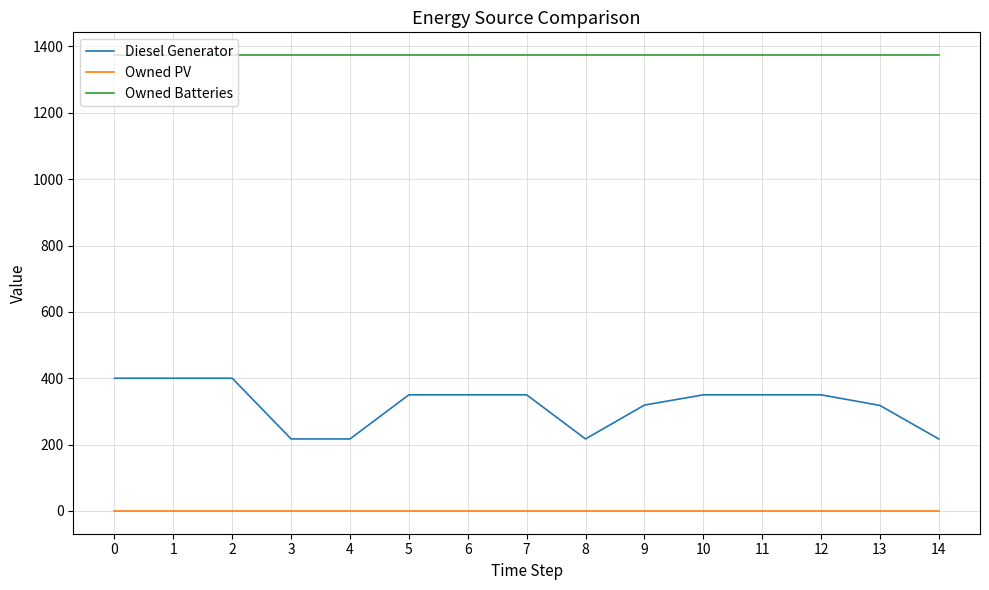

What is the sum of the Diesel Generator values at 4 and 8?

434